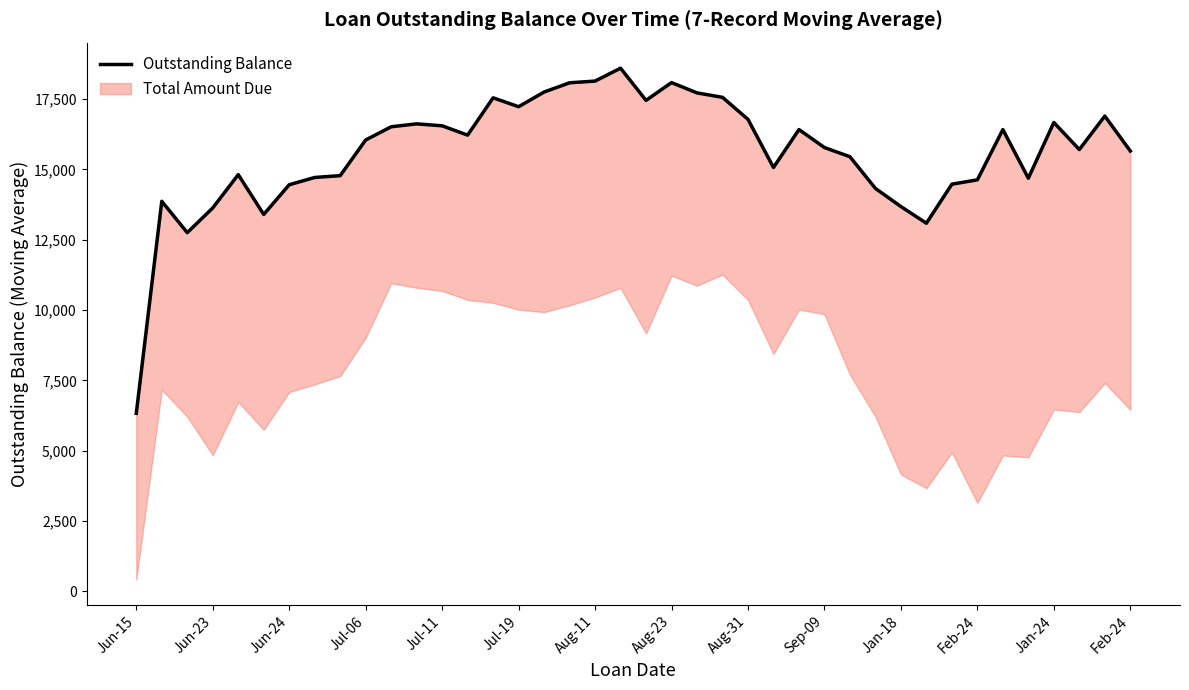

True or false: there are more than 1 points higher than both neighbors.

True